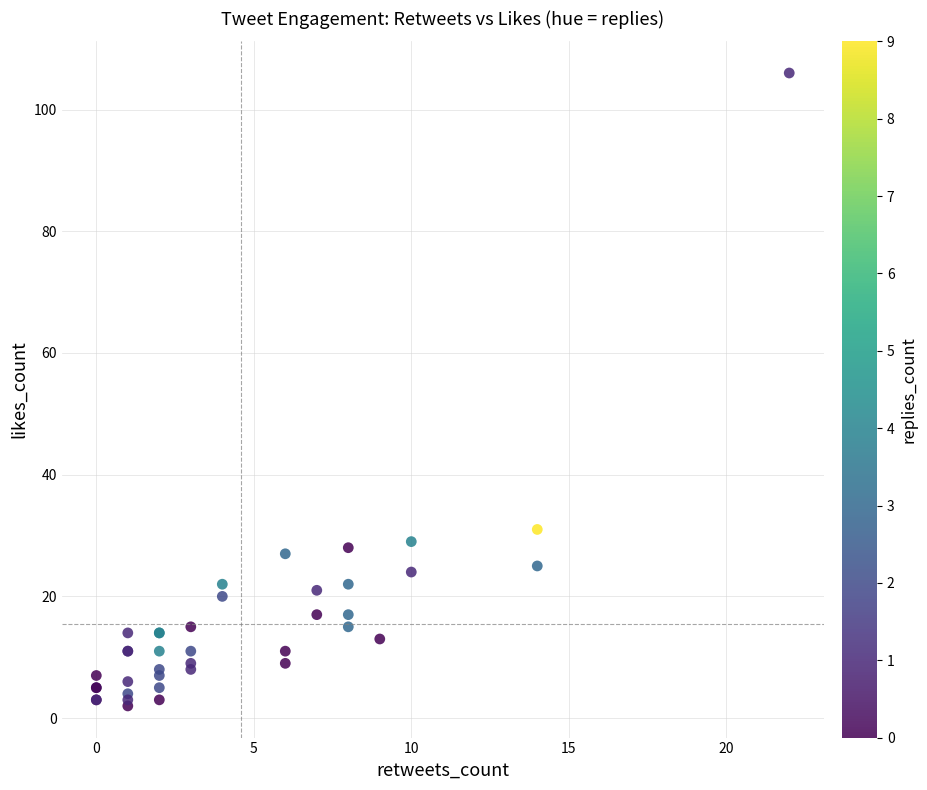

What Y value in the scatter plot is closest to 54?

31